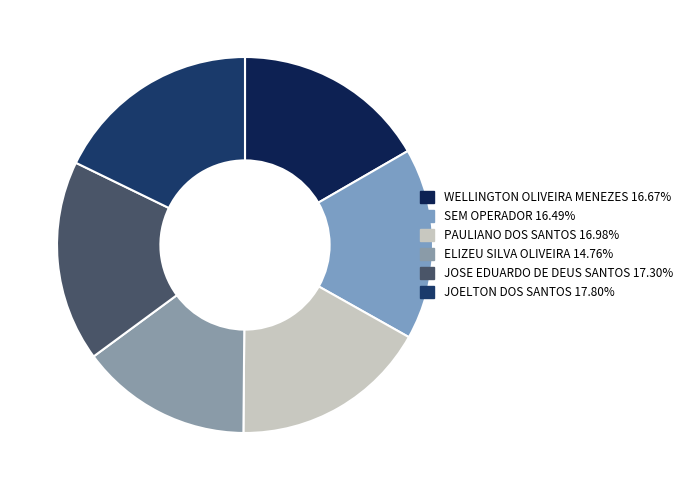

Does JOSE EDUARDO DE DEUS SANTOS represent more than half of the total?

No